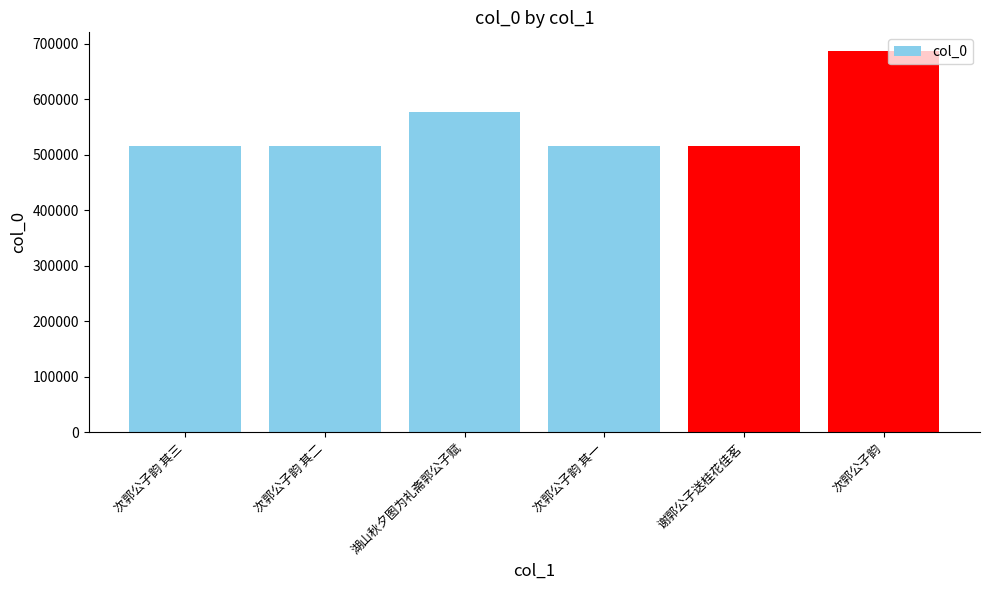

Approximately how many times larger is the value at 谢郭公子送桂花佳茗 compared to 次郭公子韵 其二?

1.0